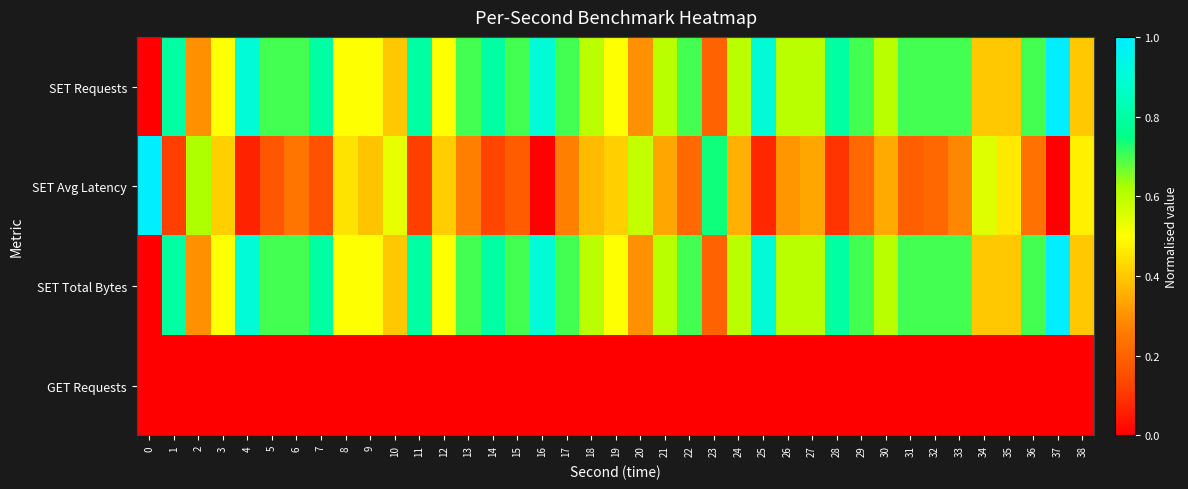

At 15, list the series in order from smallest to largest.

GET Requests, SET Avg Latency, SET Requests, SET Total Bytes